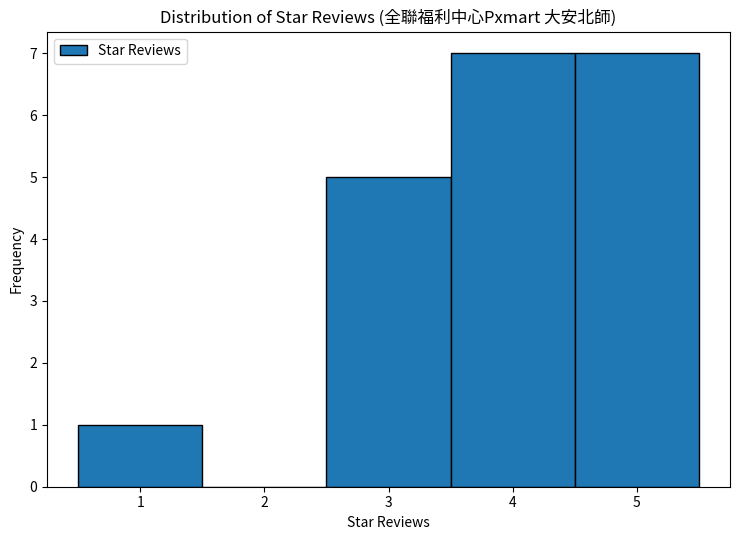

Reading left to right, transcribe this chart: for each bar, give the range it covers on the x-axis and its height. The values are not printed on the chart, so give them approximately, as read against the axis.

0.5 to 1.5: 1
1.5 to 2.5: 0
2.5 to 3.5: 5
3.5 to 4.5: 7
4.5 to 5.5: 7